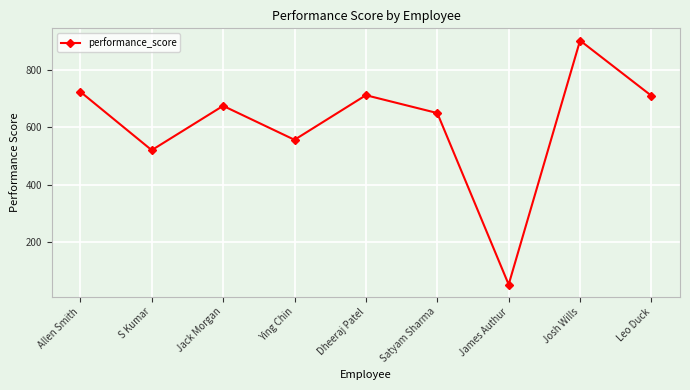

At which category does the chart reach its minimum across all series?

James Authur